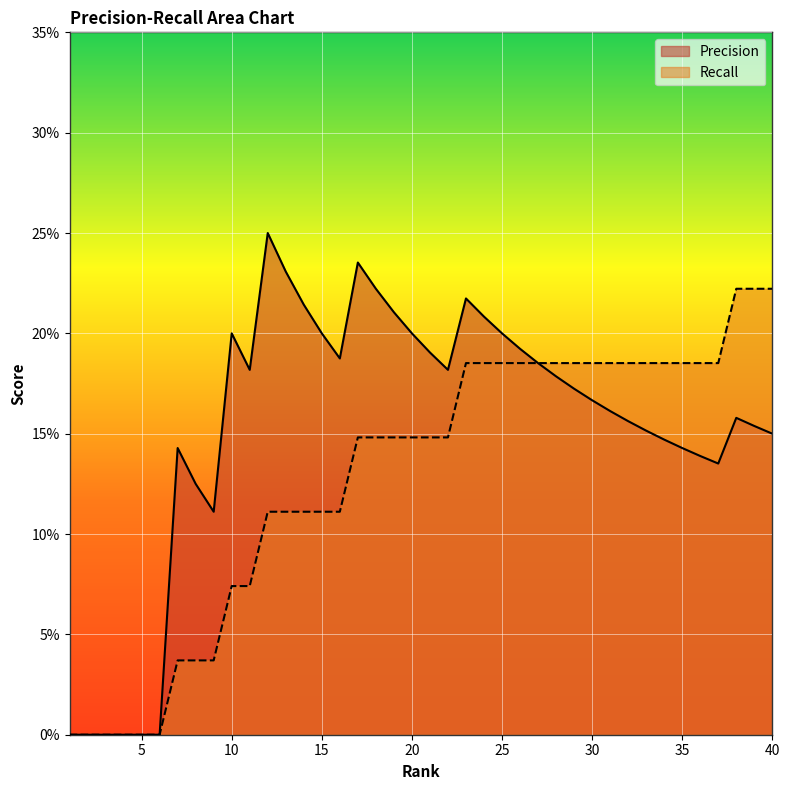

Does the chart display data point markers on the line(s)?

No